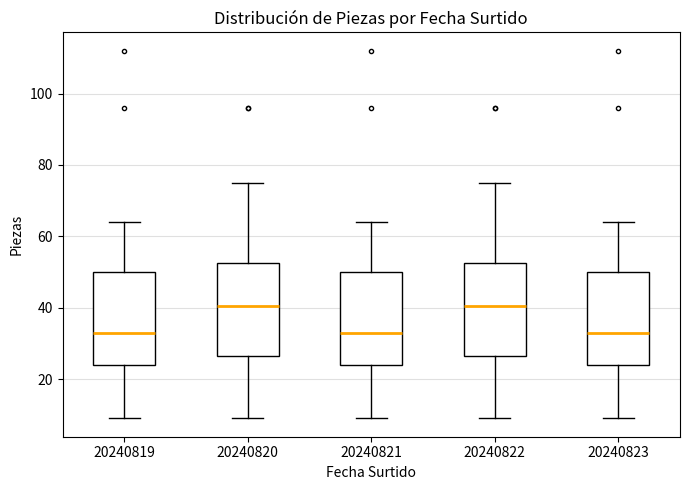

Reading left to right, read every box against the y-axis: the position of its median line, the range the box covers, and the ends of its whiskers. The values are not printed on the chart, so give them approximately, as read against the axis.

20240819: median 34, box 24 to 50, whiskers 10 to 64
20240820: median 40, box 26 to 52, whiskers 10 to 76
20240821: median 34, box 24 to 50, whiskers 10 to 64
20240822: median 40, box 26 to 52, whiskers 10 to 76
20240823: median 34, box 24 to 50, whiskers 10 to 64